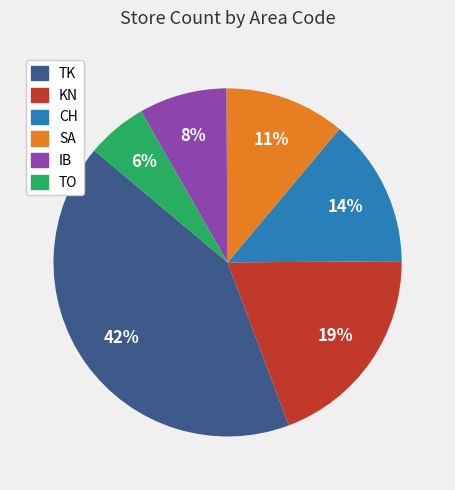

Is TO the majority of the pie?

No